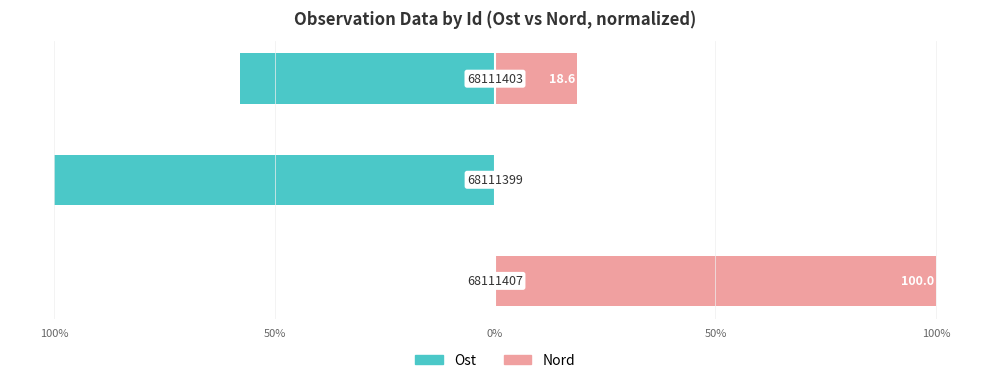

List the series in order of their peak value, highest first.

Nord, Ost